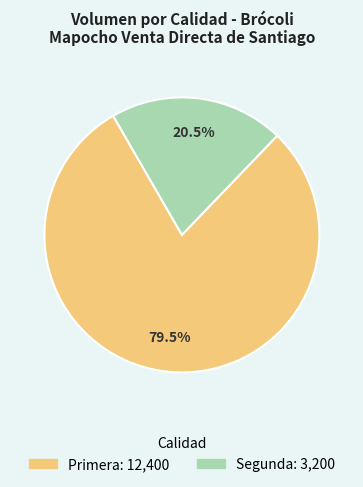

Which has a higher value, Segunda or Primera?

Primera